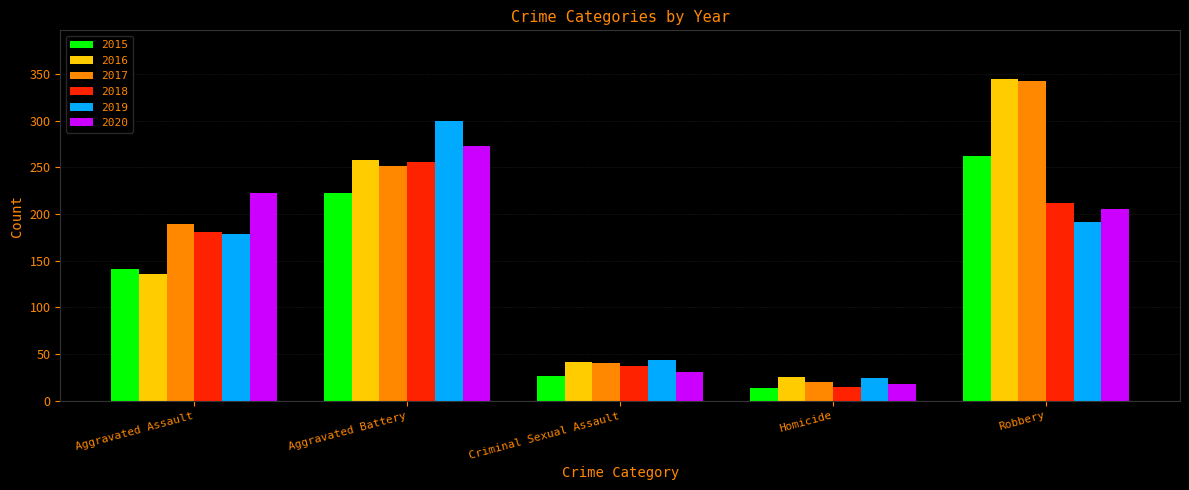

List the labels in order of 2016 value, largest first.

Robbery, Aggravated Battery, Aggravated Assault, Criminal Sexual Assault, Homicide